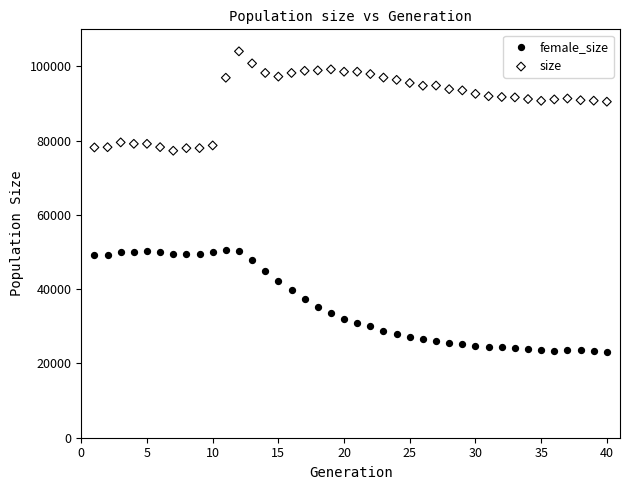

What is the X range (max minus min) for the scatter plot?

39